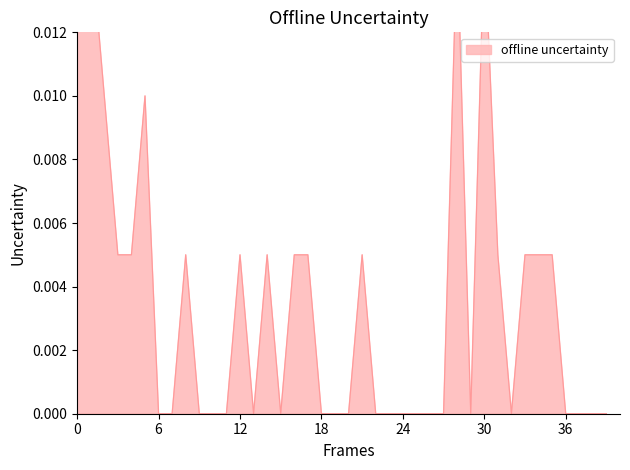

True or false: low and open cross at least once.

False